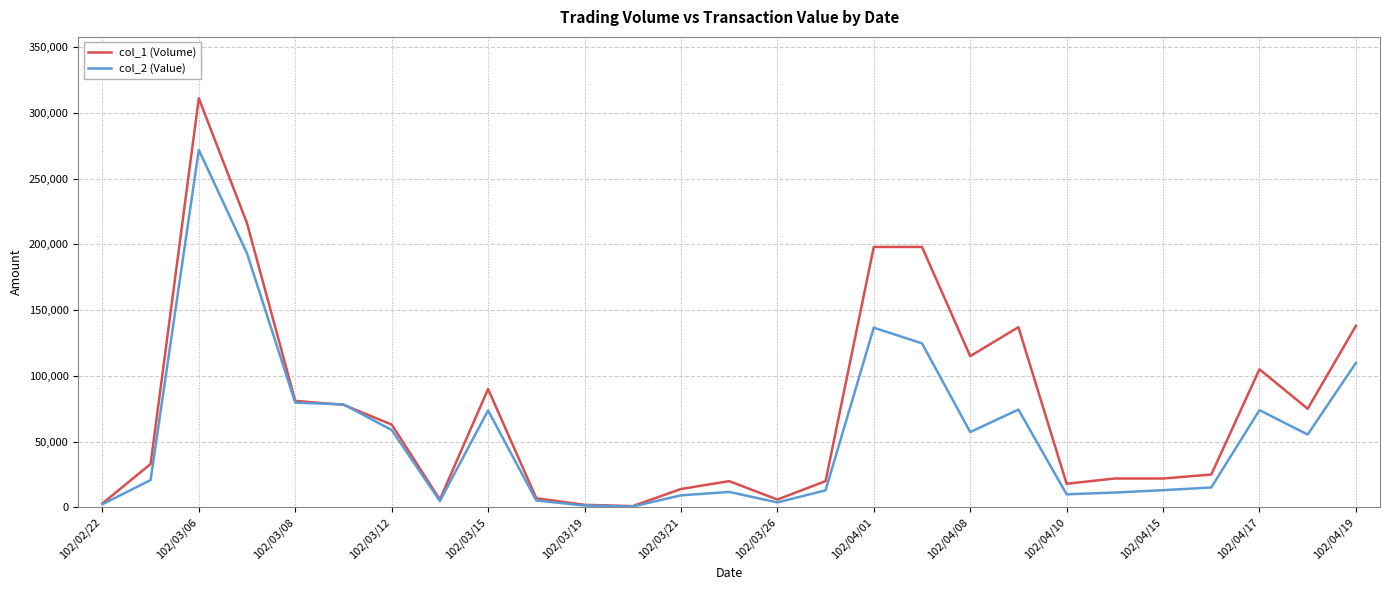

List the series in order of their peak value, lowest first.

col_2 (Value), col_1 (Volume)